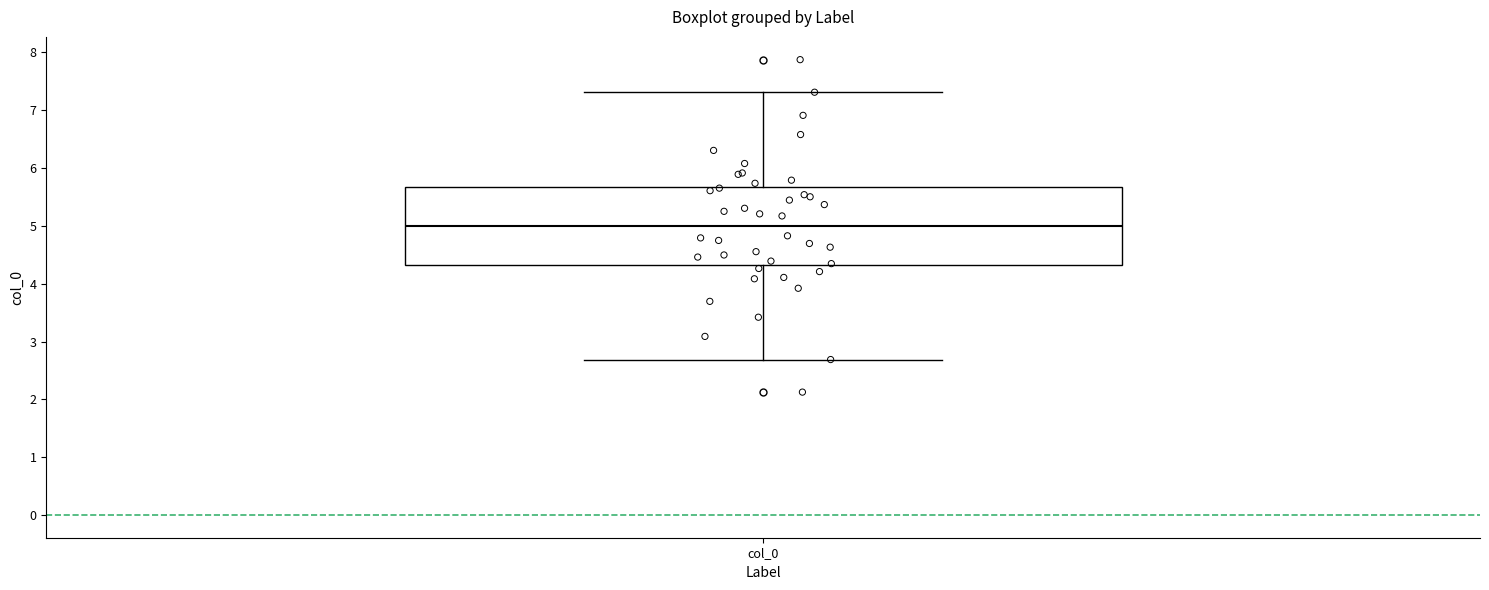

Where does the lower whisker of the box for col_0 end on the y-axis? The values are not printed on the chart, so give them approximately, as read against the axis.

2.7